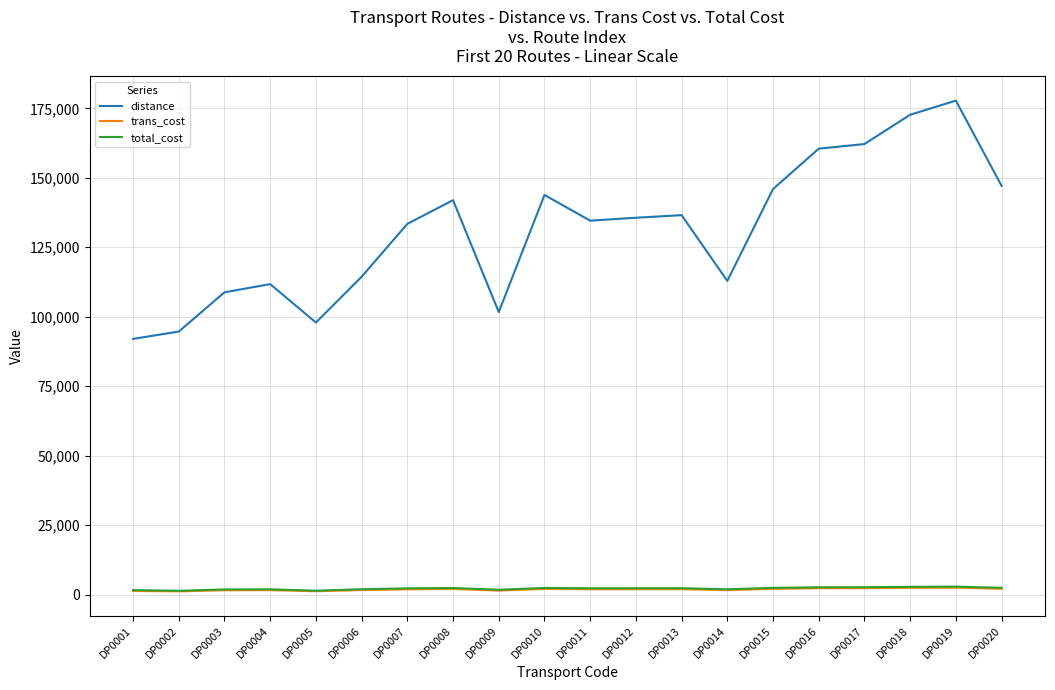

Which series has the widest spread of values?

distance